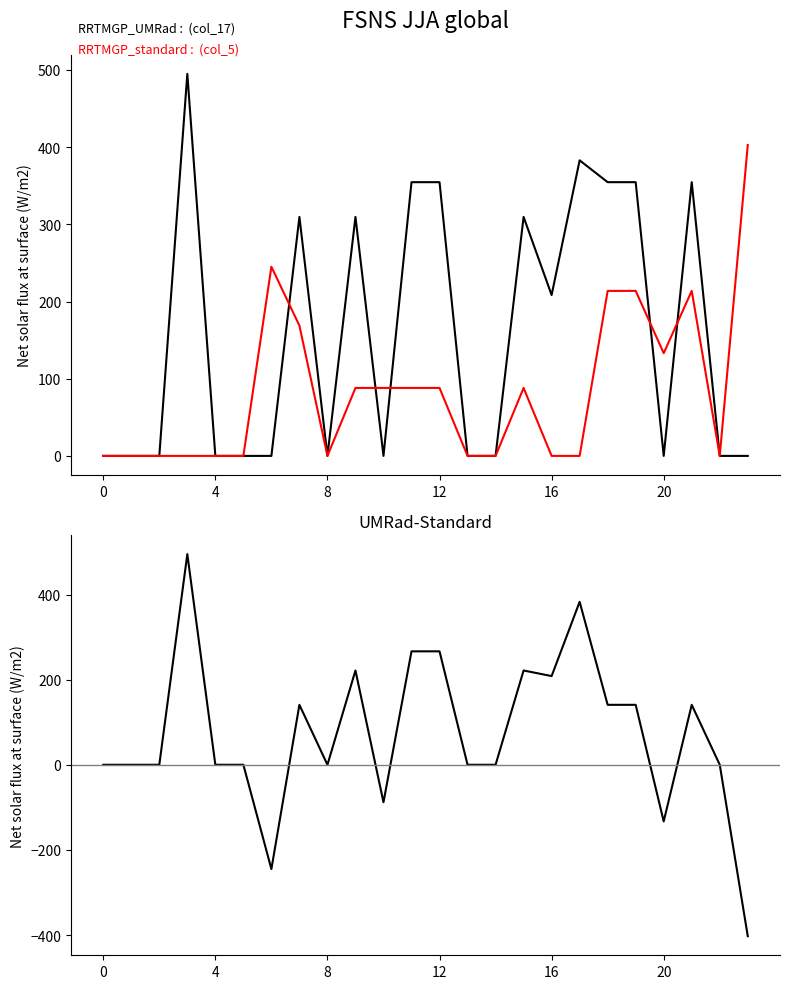

What are all the series names shown in the legend?

col_17, col_5, UMRad-Standard